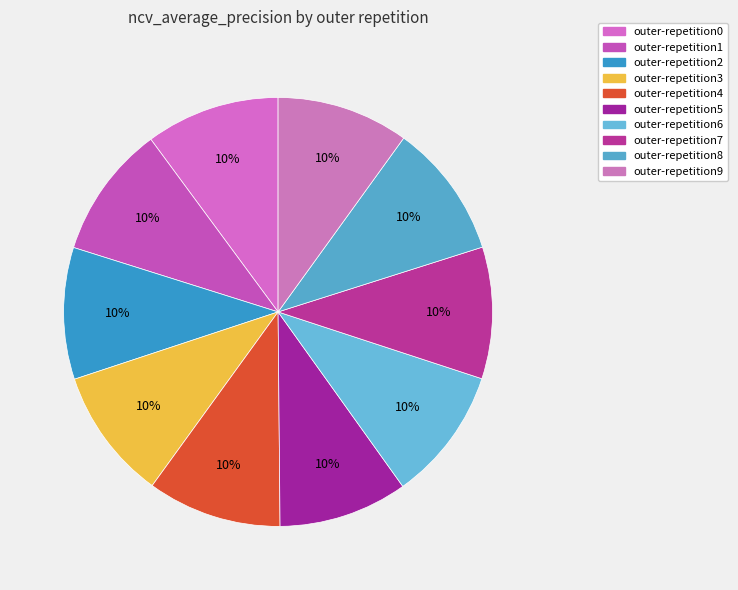

Count the number of slices in the pie.

10